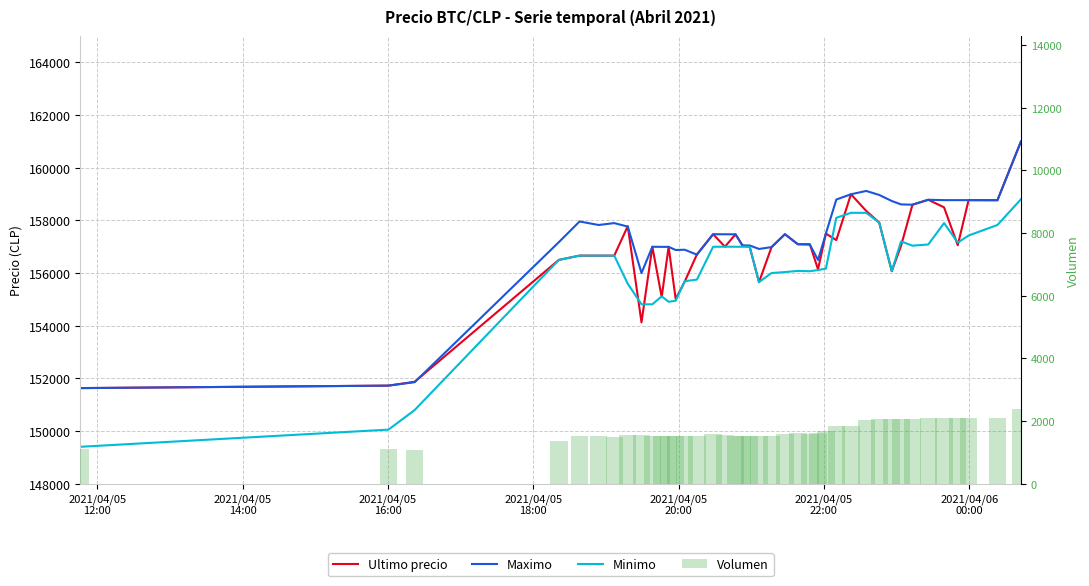

Count the number of data series in this chart.

4